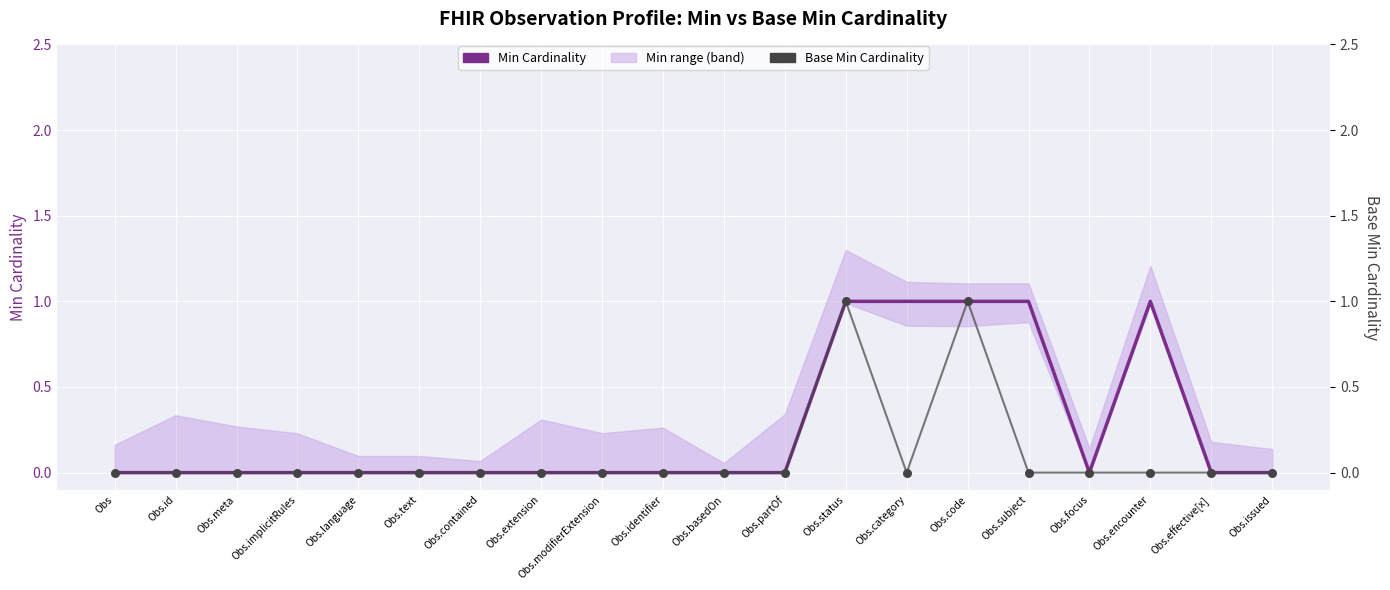

At which category is the sum across all series the highest?

Obs.status